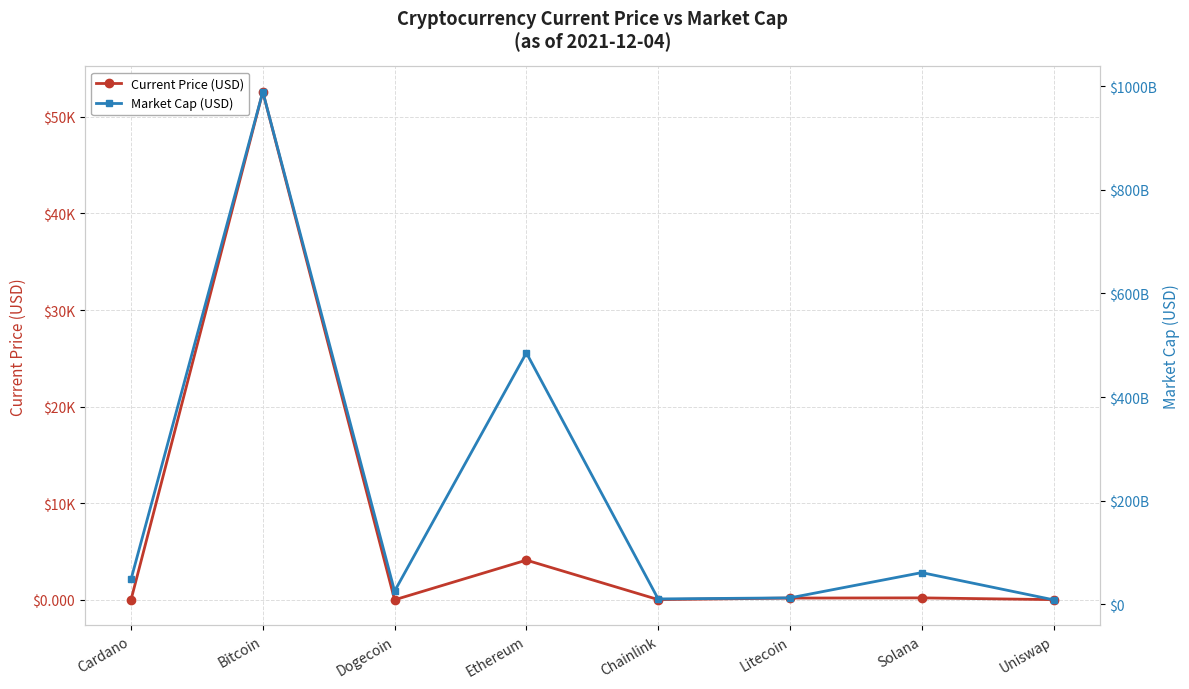

True or false: Market Cap (USD) has a value of 8679574912.0 at Uniswap.

True